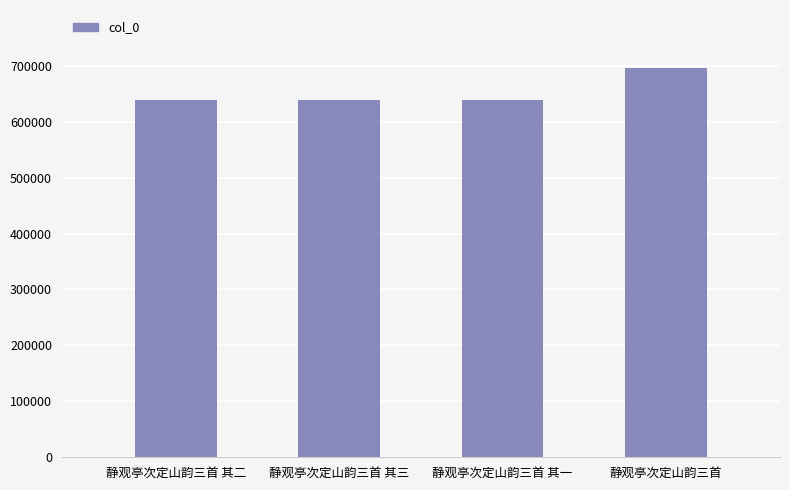

How many values are below 638401?

2